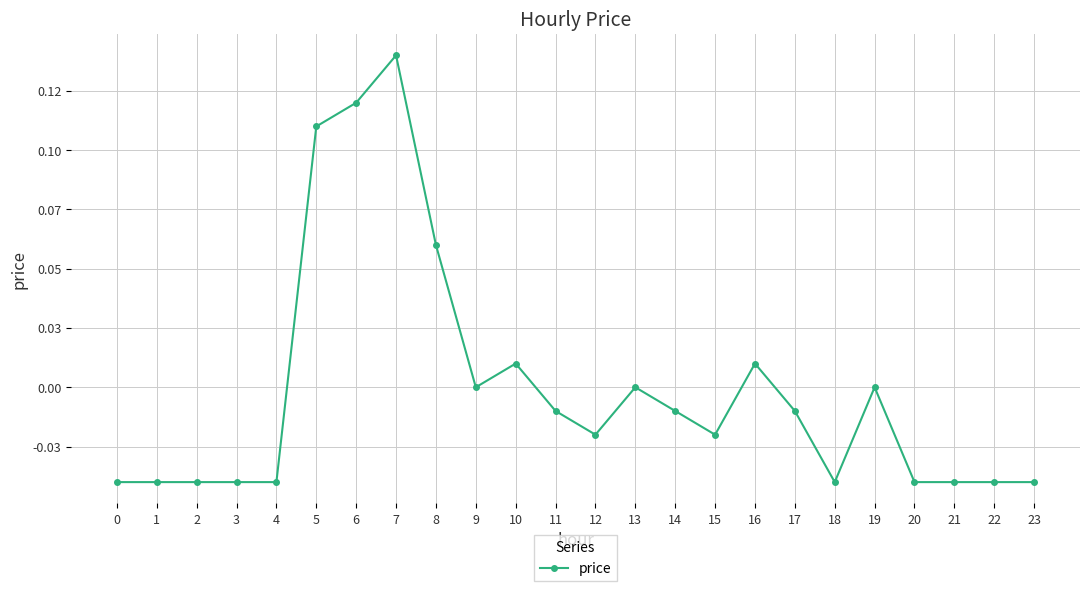

Which has a higher value, 1 or 5?

5